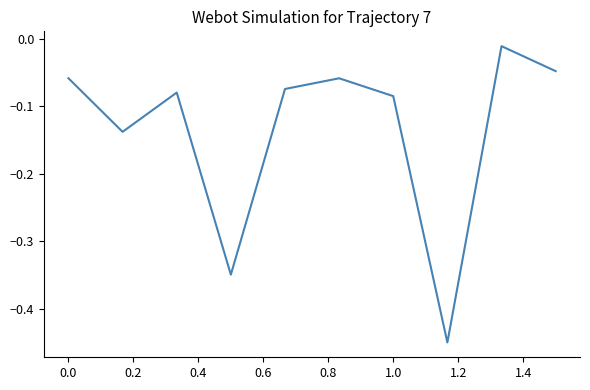

True or false: the data shows -0.0 at 1.0.

False